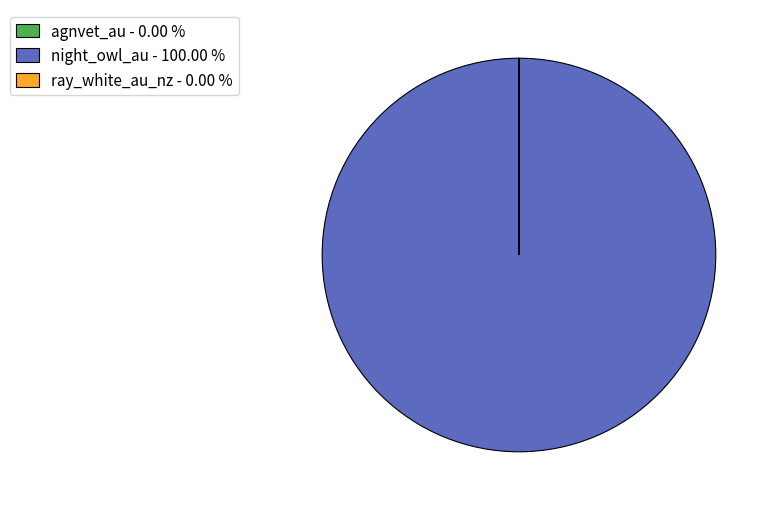

True or false: night_owl_au accounts for 100% of the total.

True